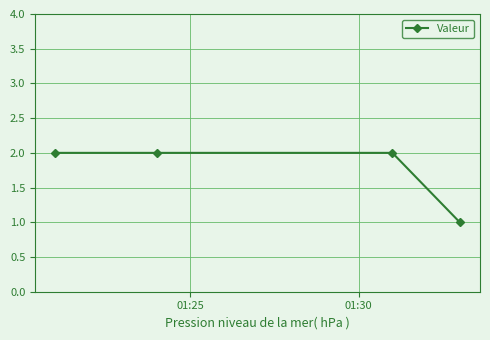

How many series are shown in this chart?

1